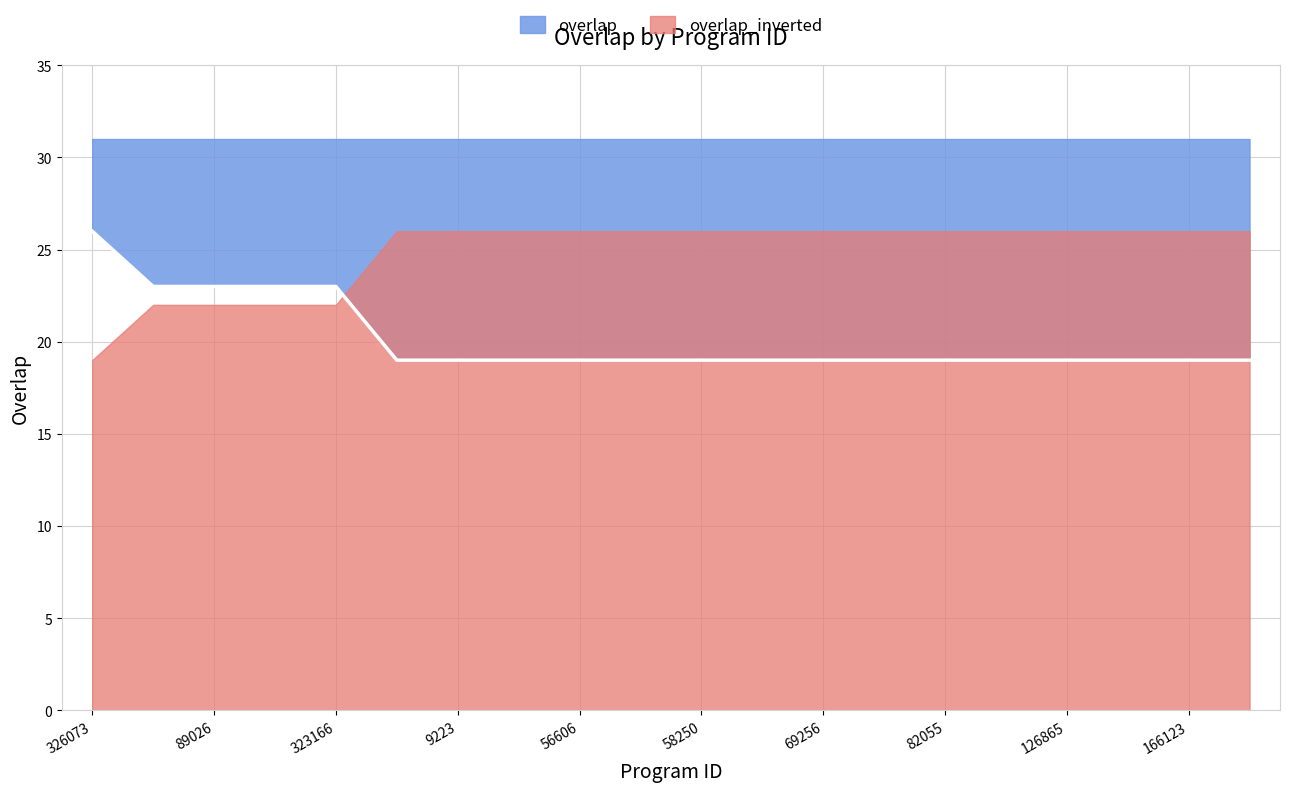

What is the minimum value shown in the chart?

19